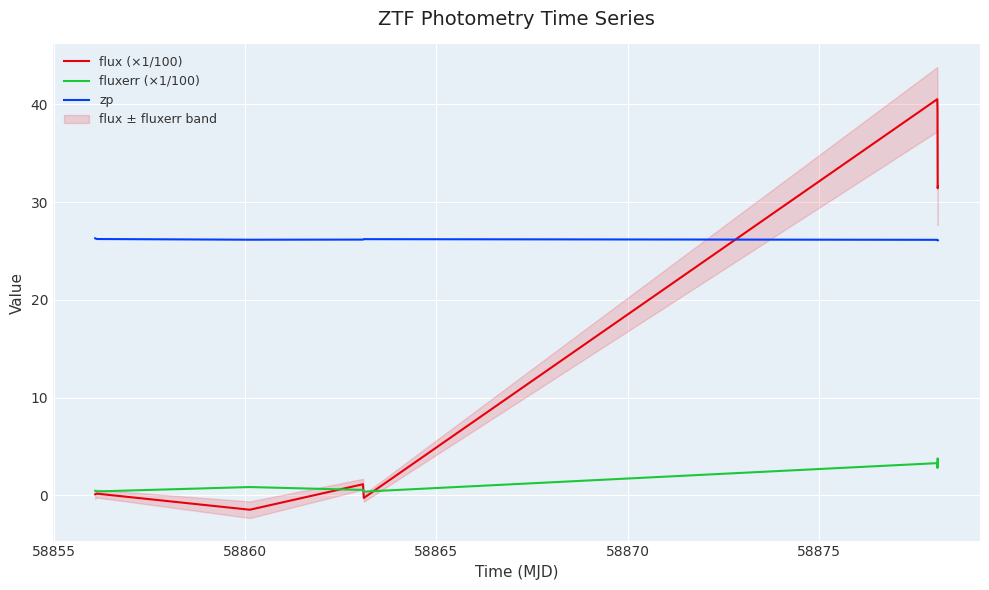

True or false: zp and fluxerr (×1/100) intersect in this chart.

False